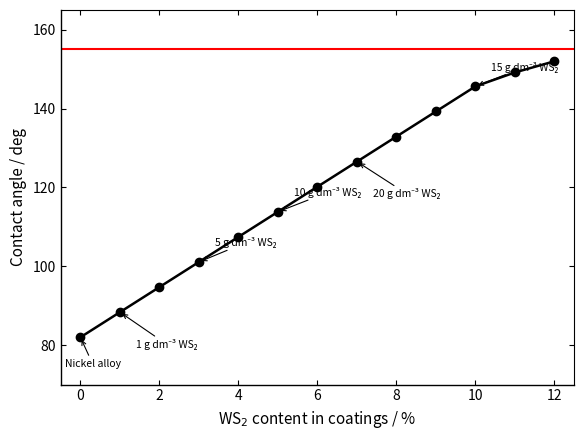

What is the average value?

119.5